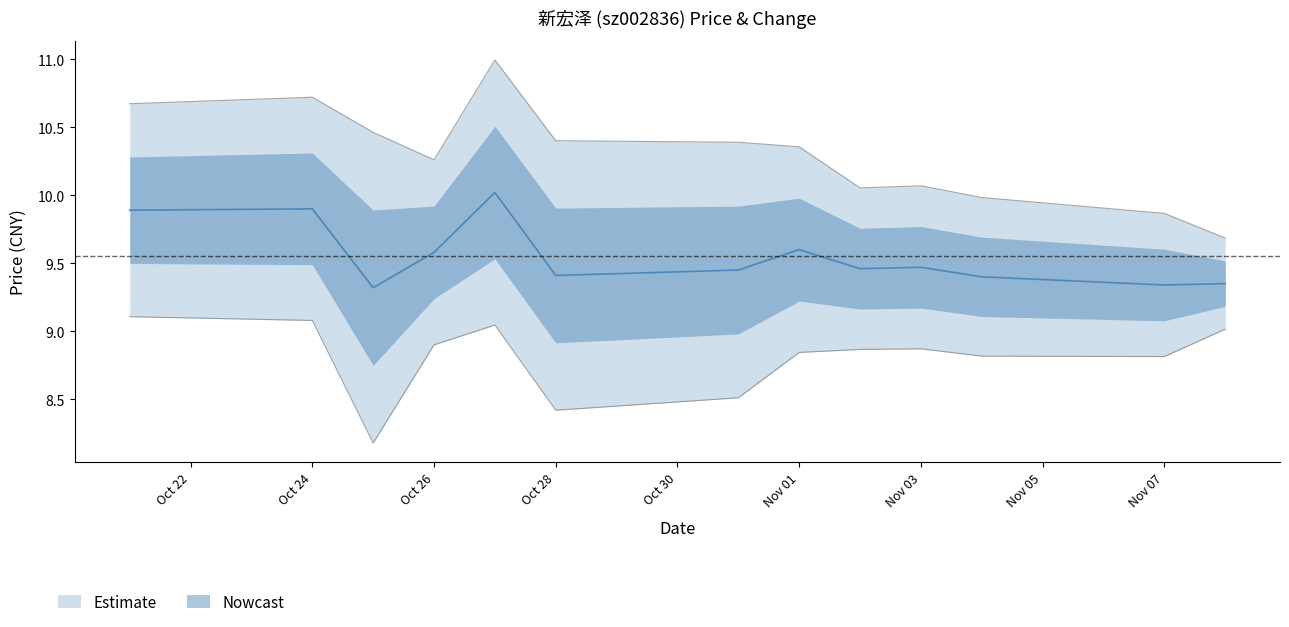

List the labels in order of value, smallest first.

2022-10-25, 2022-11-07, 2022-11-08, 2022-11-04, 2022-10-28, 2022-10-31, 2022-11-02, 2022-11-03, 2022-10-26, 2022-11-01, 2022-10-21, 2022-10-24, 2022-10-27